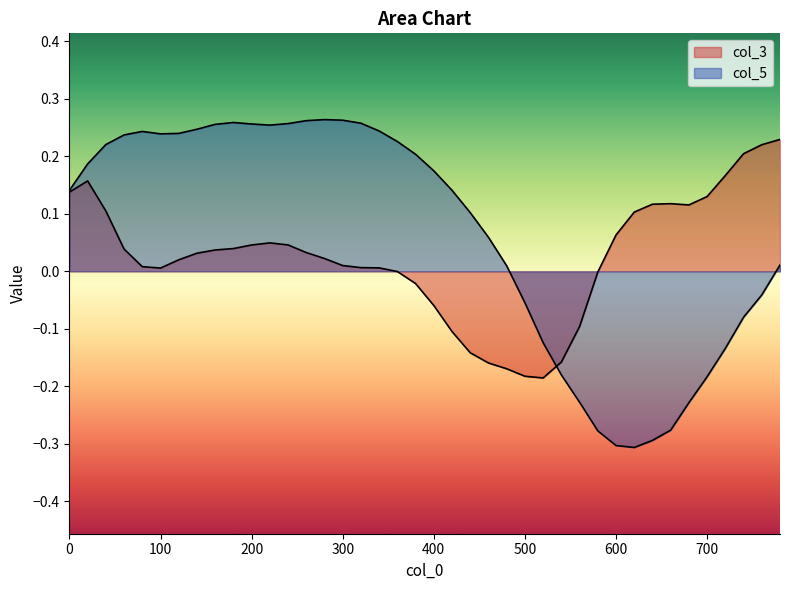

How many times do col_3 and col_5 cross each other?

1